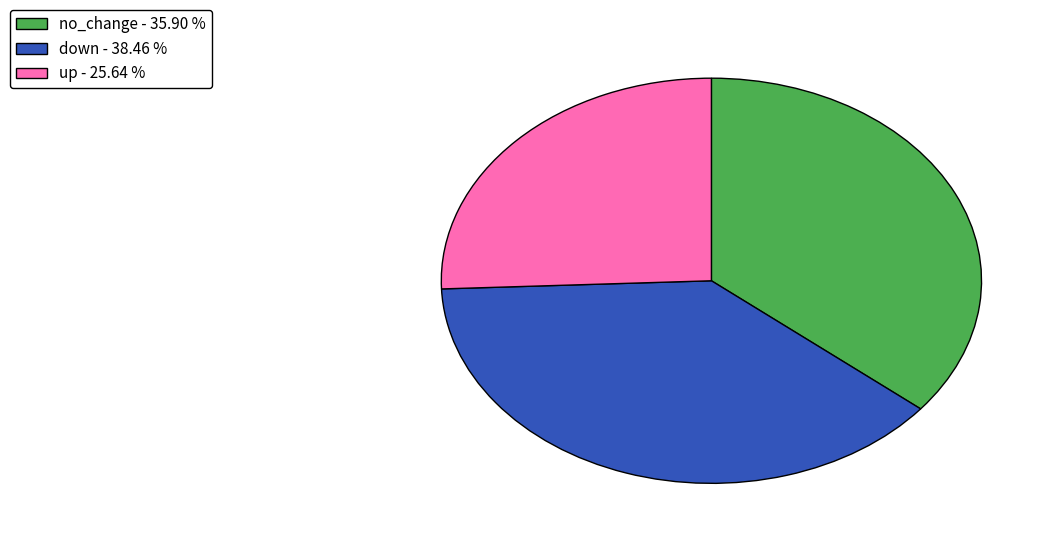

Is the sum of down - 38.46 % and up - 25.64 % greater than half?

Yes